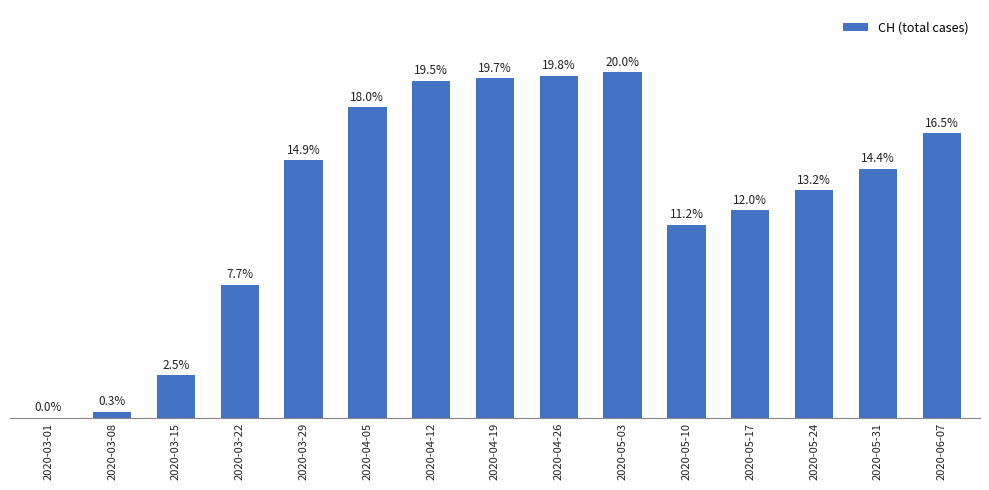

List the labels in order of value, largest first.

2020-05-03, 2020-04-26, 2020-04-19, 2020-04-12, 2020-04-05, 2020-06-07, 2020-03-29, 2020-05-31, 2020-05-24, 2020-05-17, 2020-05-10, 2020-03-22, 2020-03-15, 2020-03-08, 2020-03-01